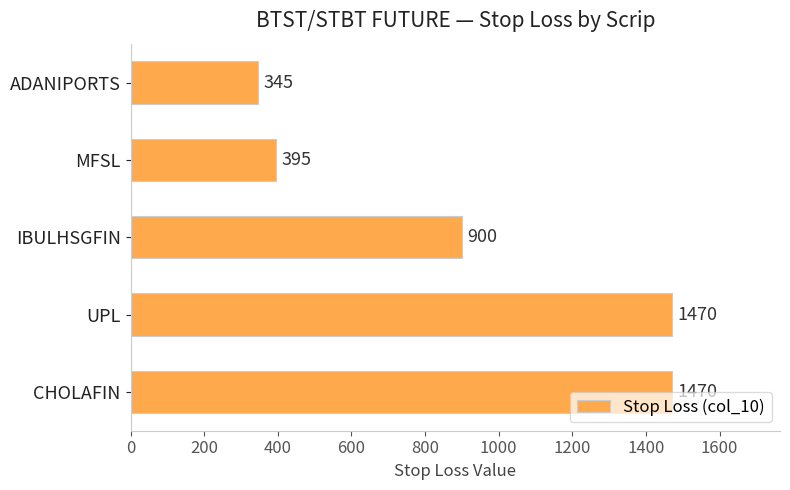

Does the chart contain stacked bars?

No